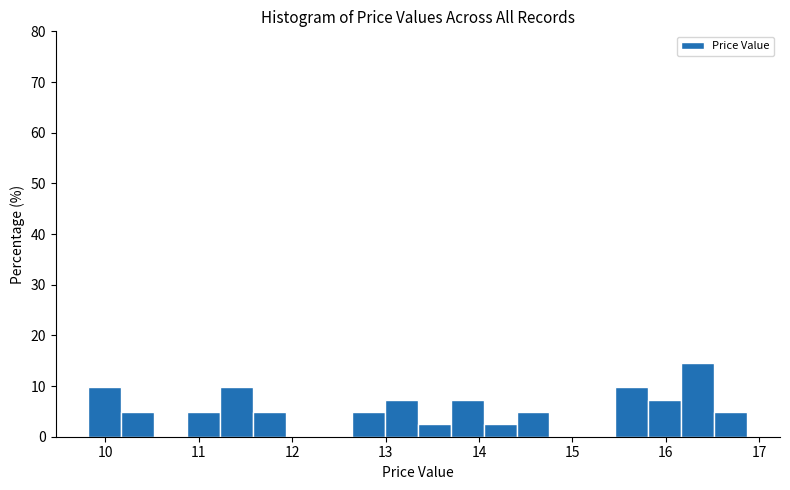

Read against the x-axis, roughly where is the centre of the tallest bar?

16.3